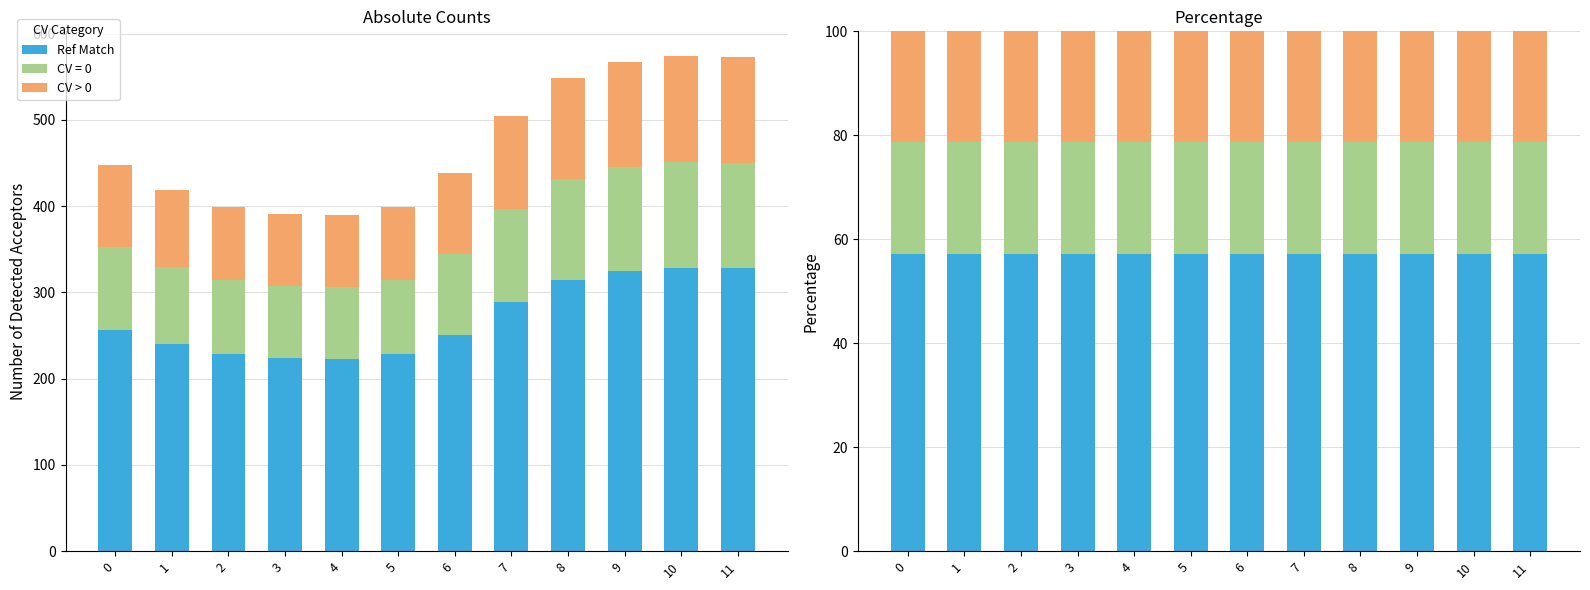

Between 1 and 6, which is larger?

6